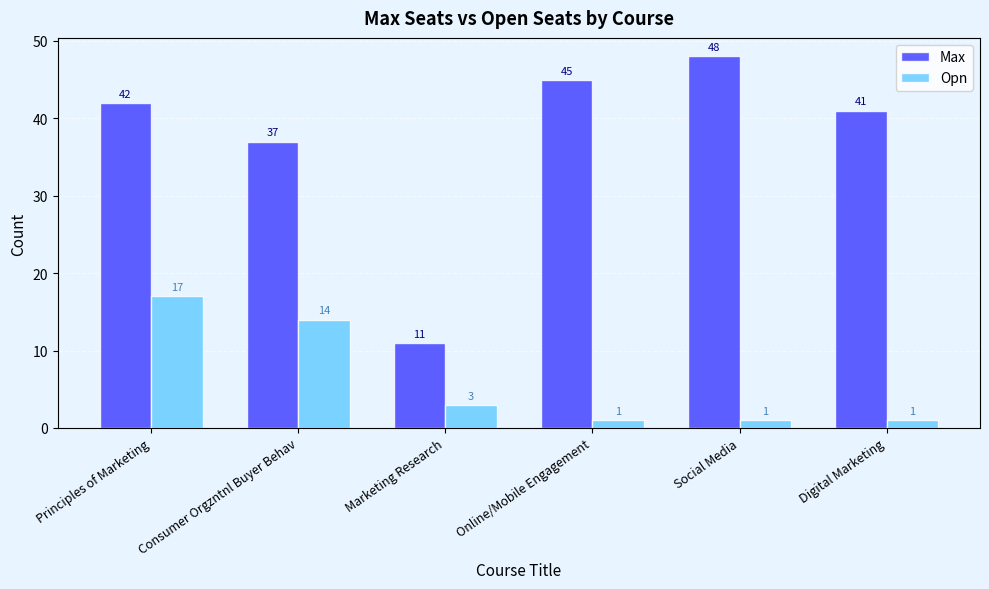

What is the maximum value for Opn?

17